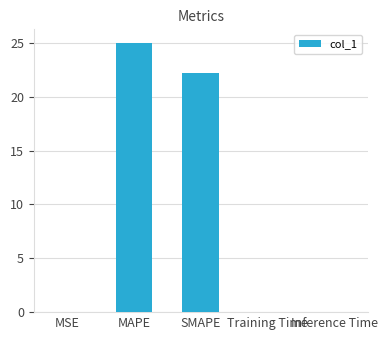

What is the sum of all values?

47.3